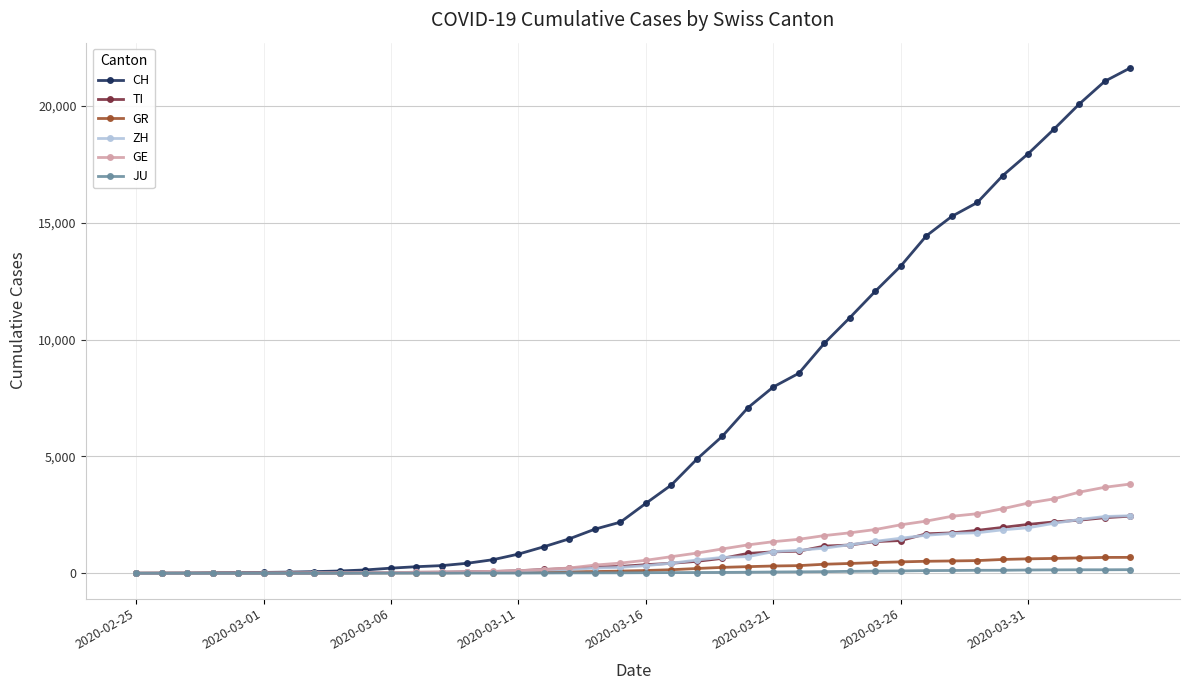

What is the highest value of the TI series?

2442